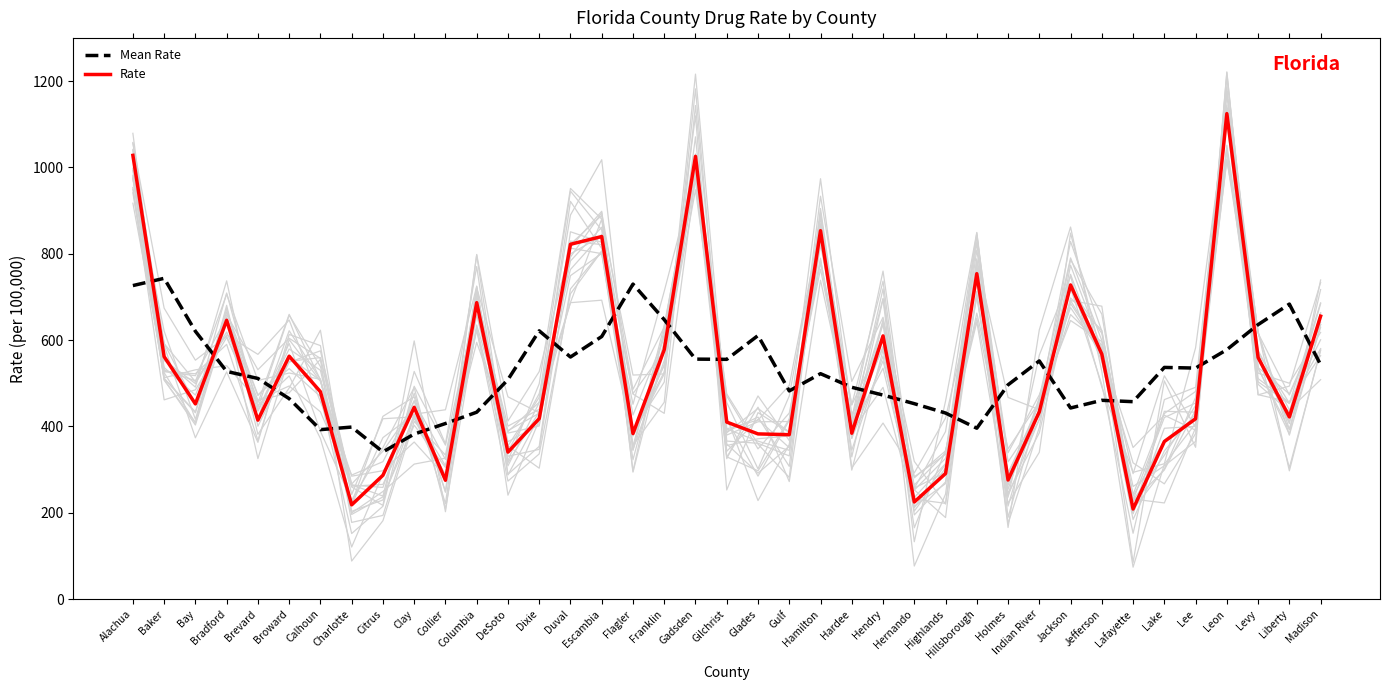

Is this an area chart (filled region under the line)?

No